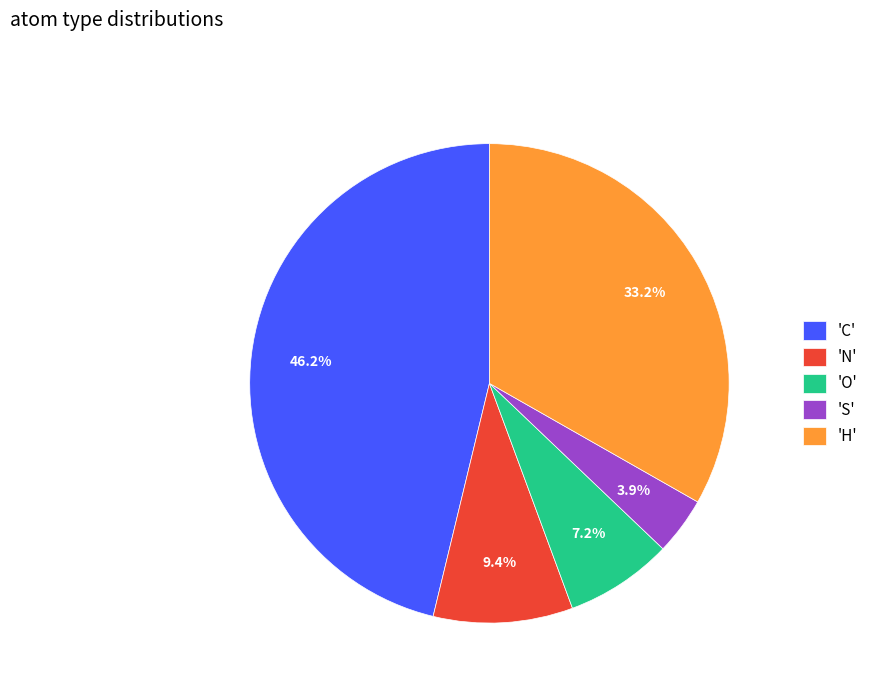

Which slice is the largest?

'C'